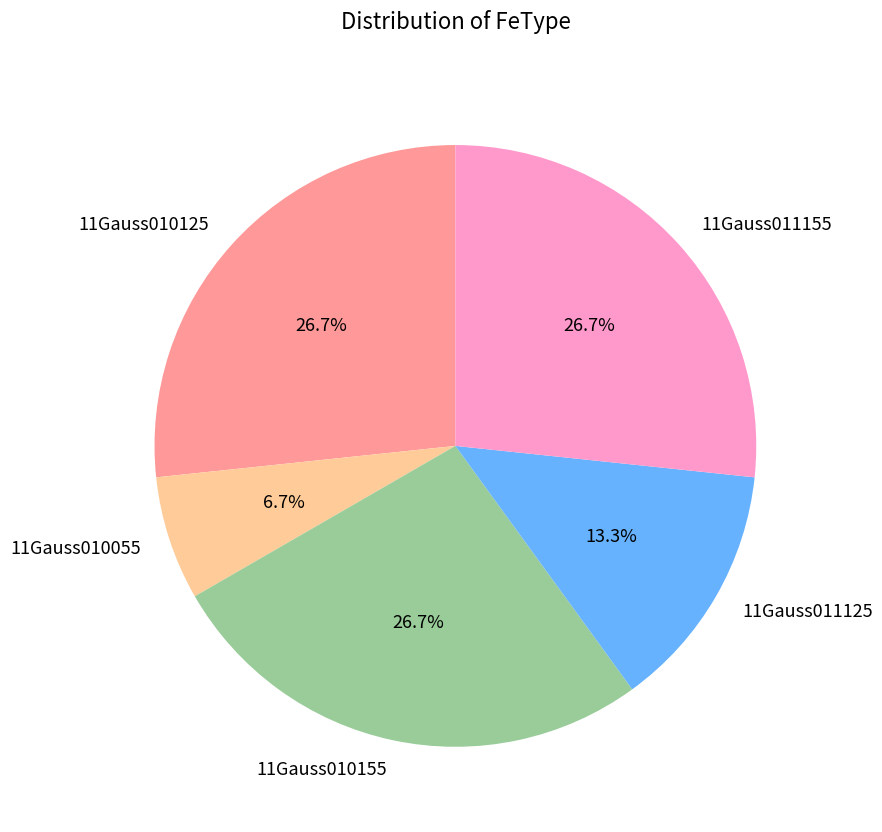

What percentage is the 11Gauss010155 slice, to the nearest percent?

27%